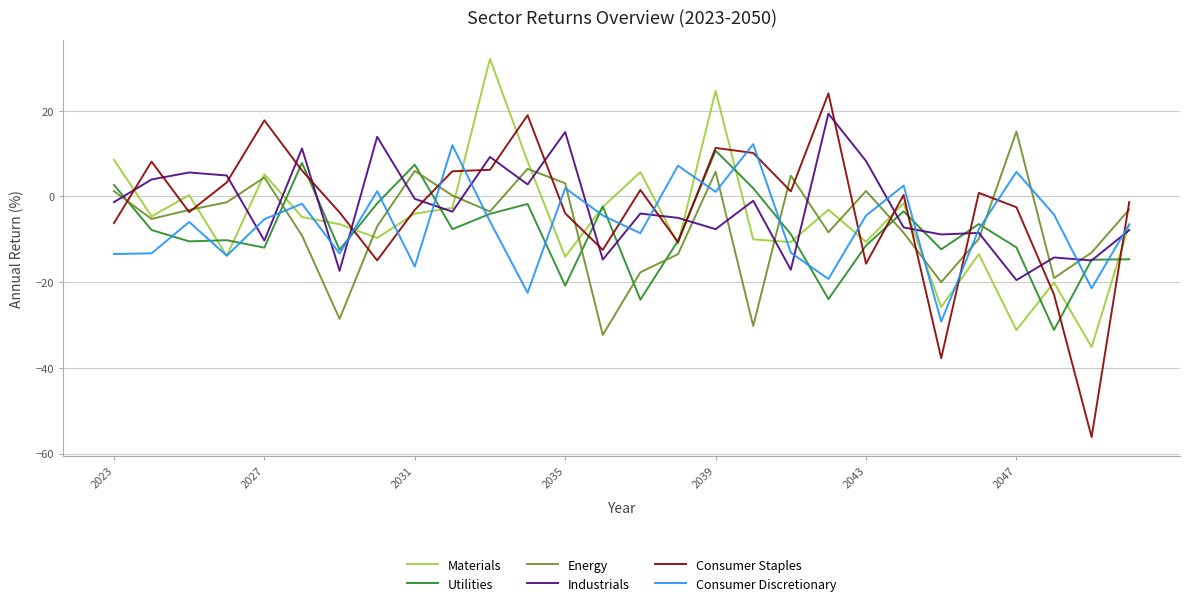

Which series has the largest range (max minus min)?

Consumer Staples